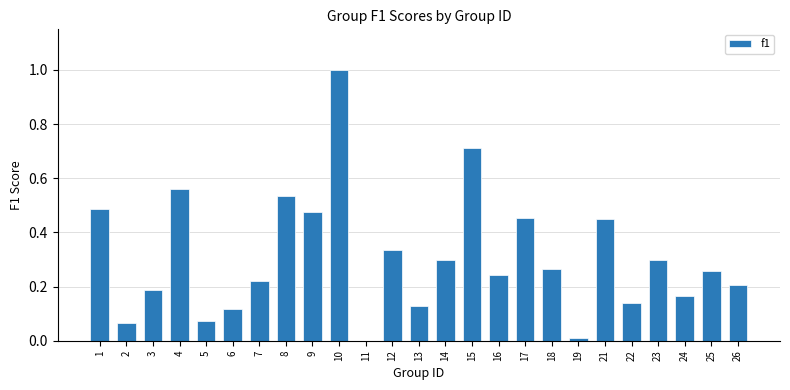

How many data points are above 0?

24